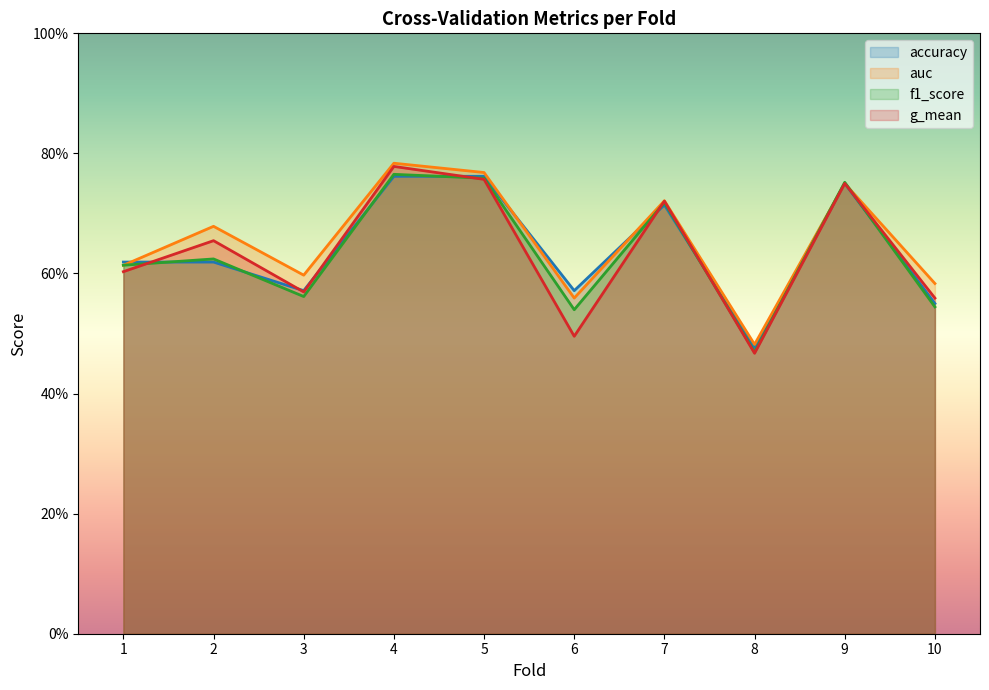

How many lines are shown in the chart?

4